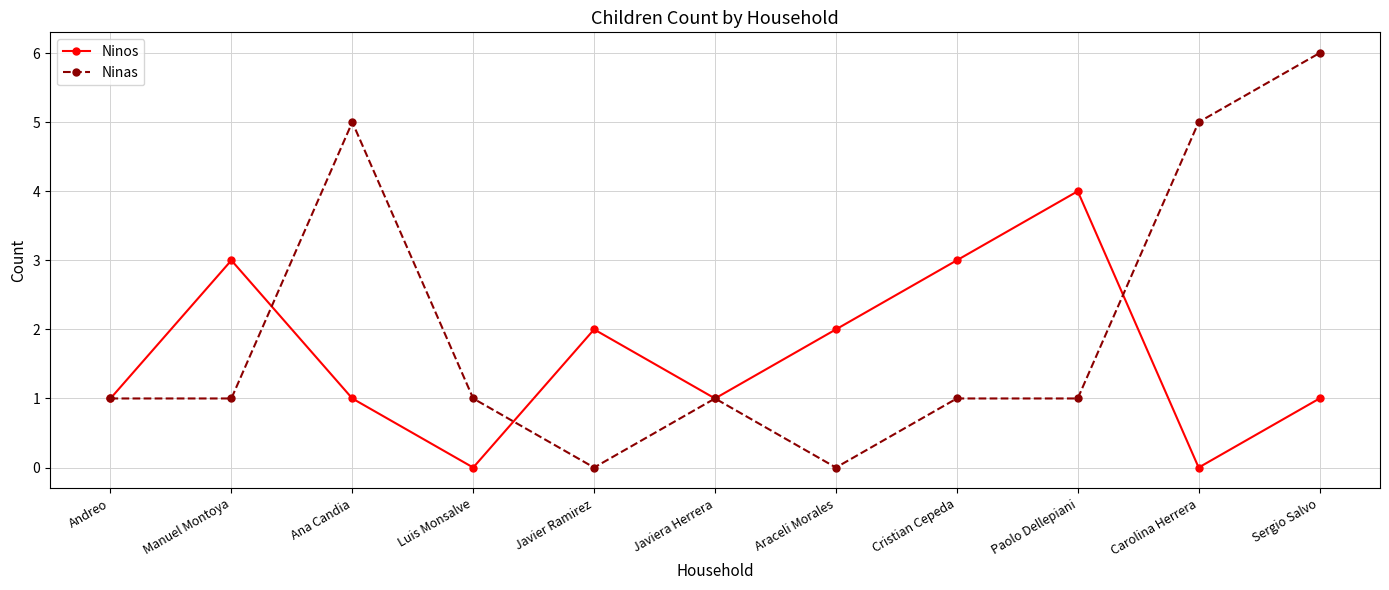

Rank the series by their maximum value, from lowest to highest.

Ninos, Ninas